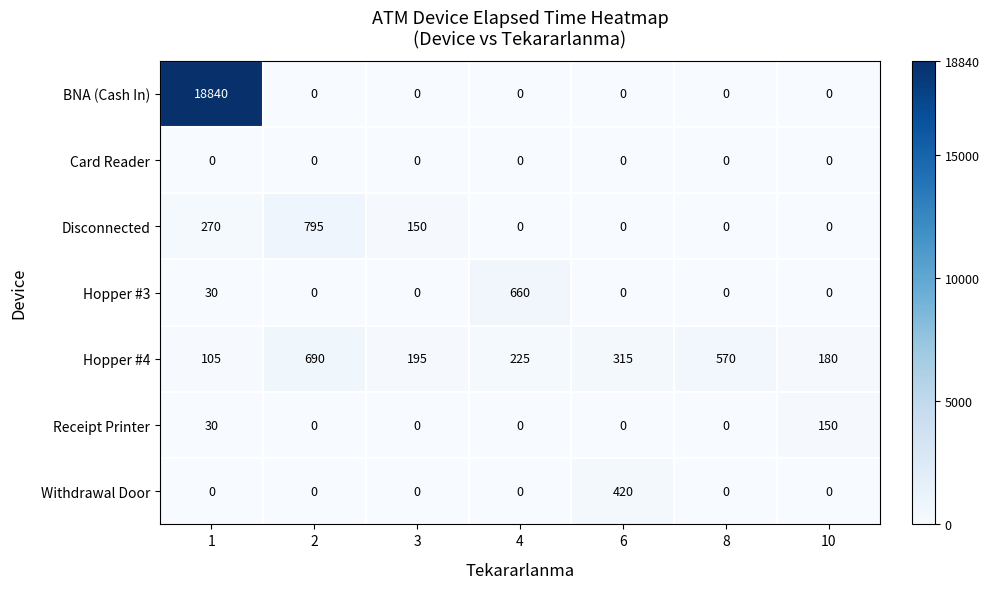

What value does the Hopper #4 series have at 3?

195